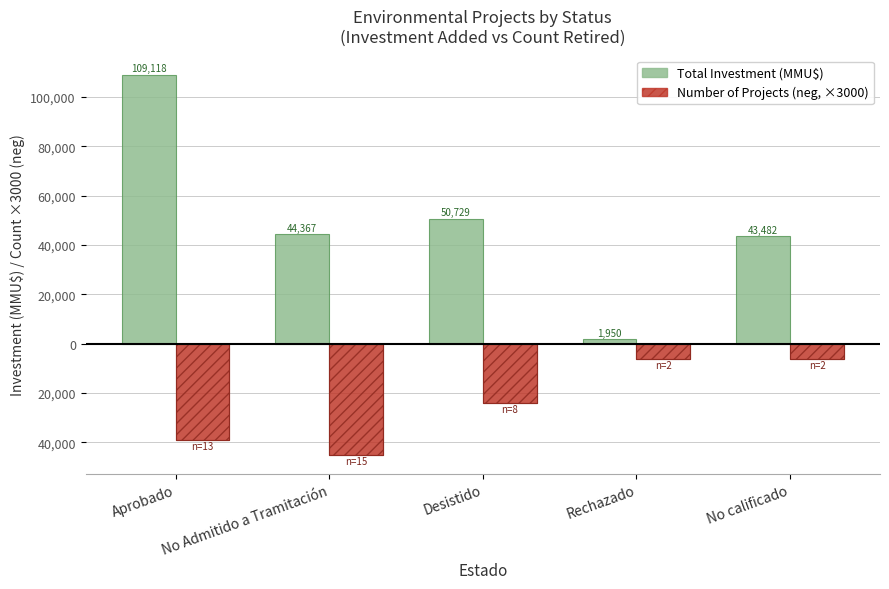

Which series has the largest range (max minus min)?

Total Investment (MMU$)